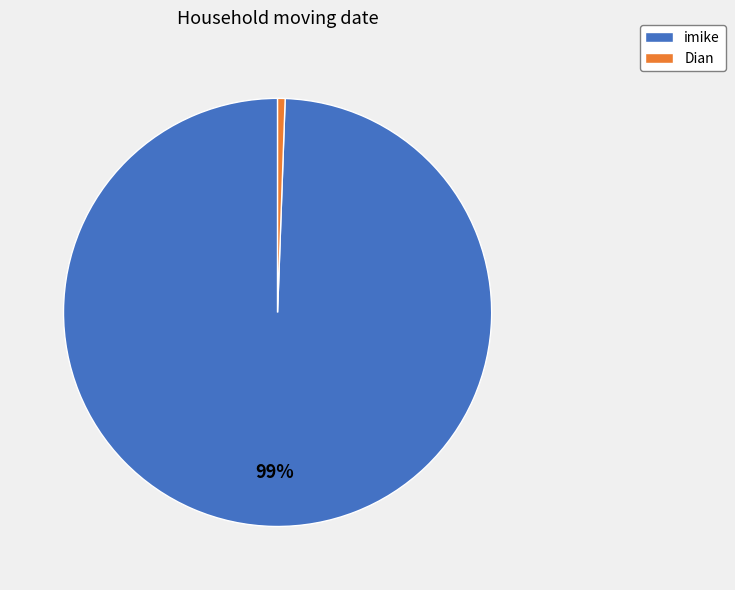

Count the number of slices in the pie.

2